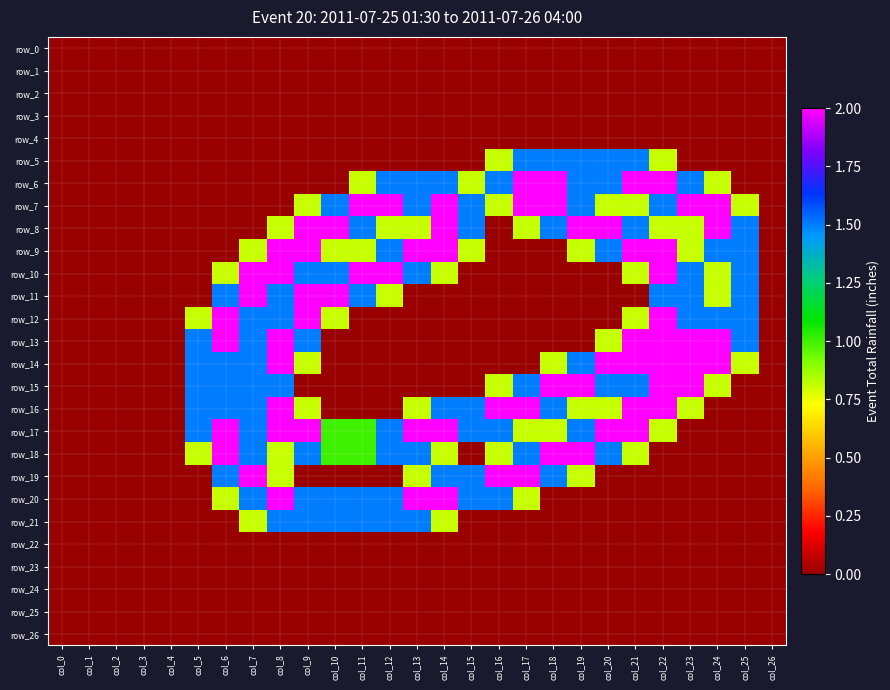

The row_6 series shows -1.1 at col_7. True or false?

False